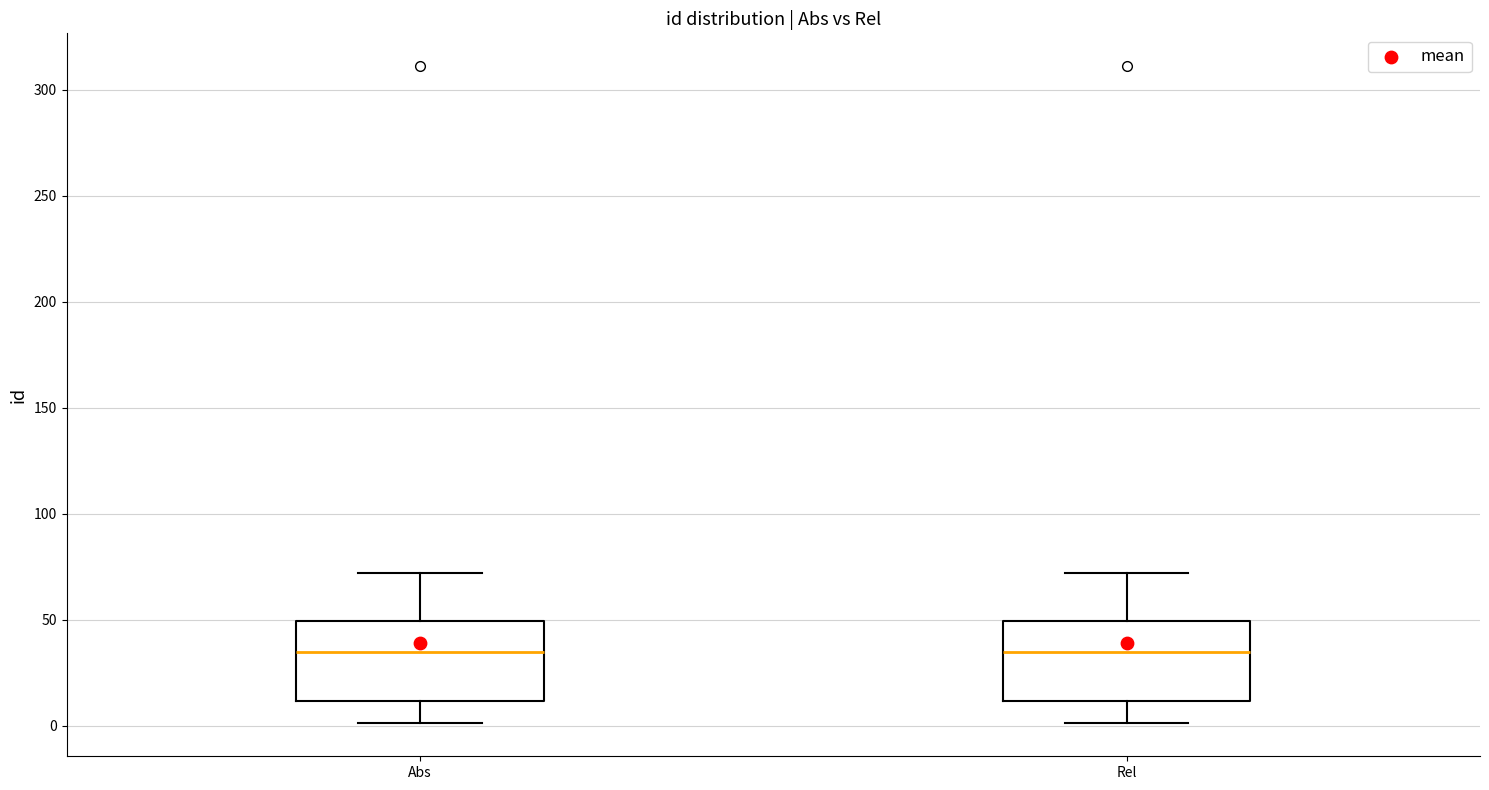

Where does the upper whisker of the box for Abs end on the y-axis? The values are not printed on the chart, so give them approximately, as read against the axis.

70